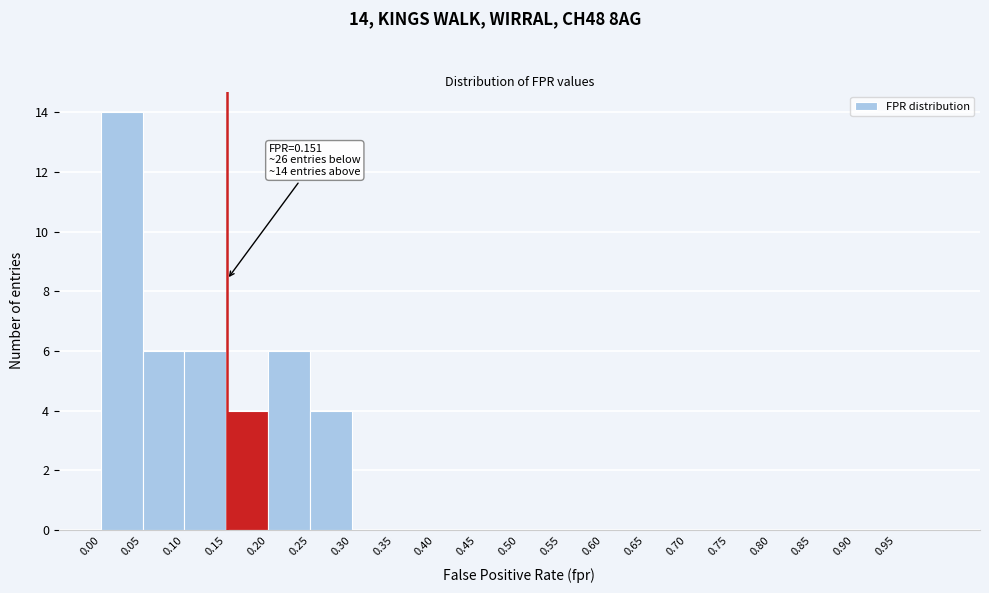

Over which range of the x-axis is the bar tallest?

0.00 to 0.05